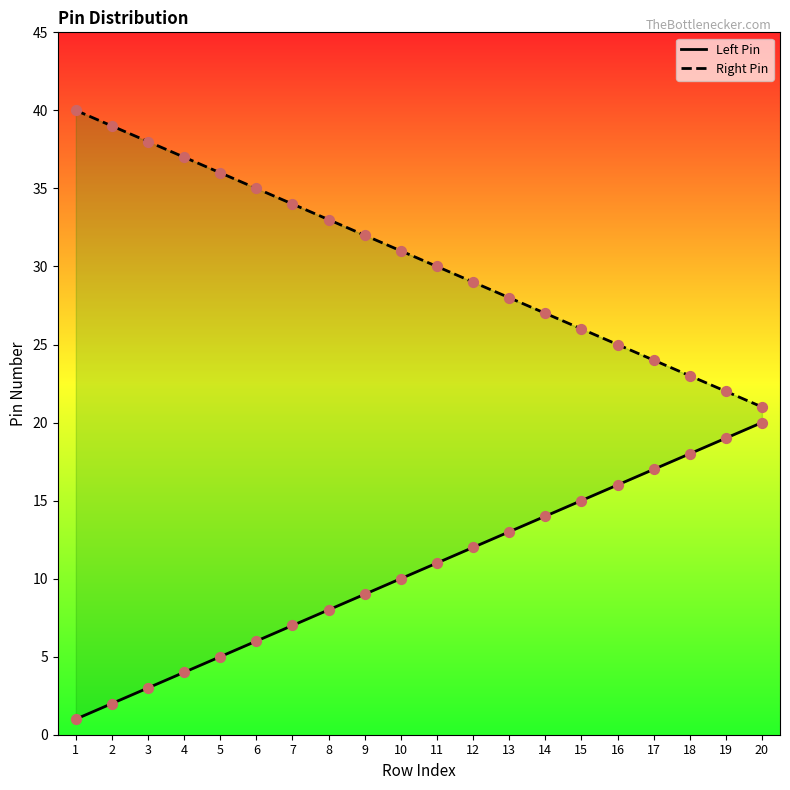

Which series has the largest total across all categories?

Right Pin